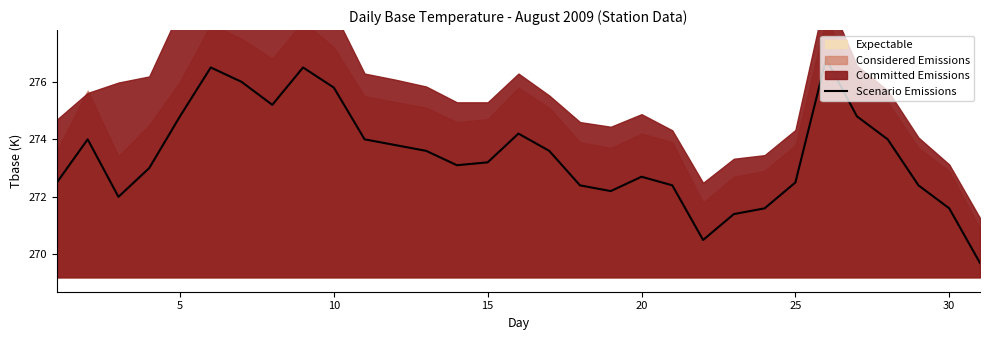

What is the lowest value of the Scenario Emissions series?

269.7